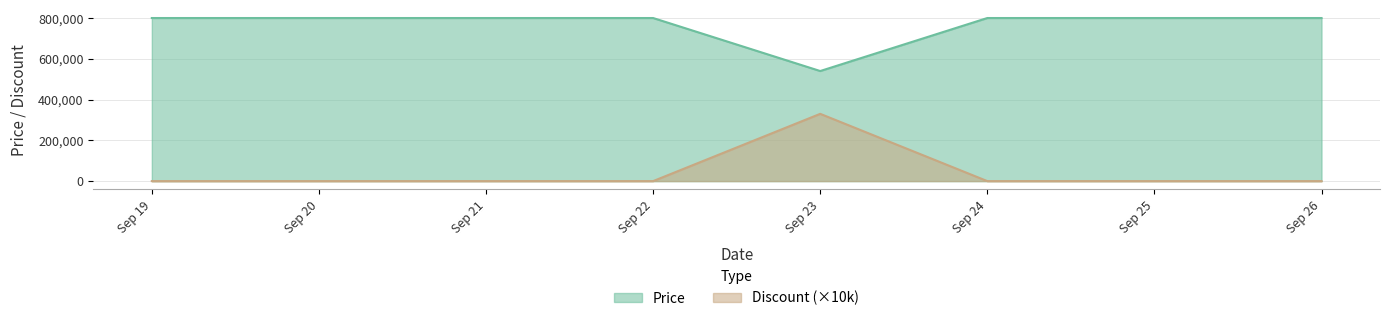

Rank the series by their average value, from highest to lowest.

Price, Discount (×10k)